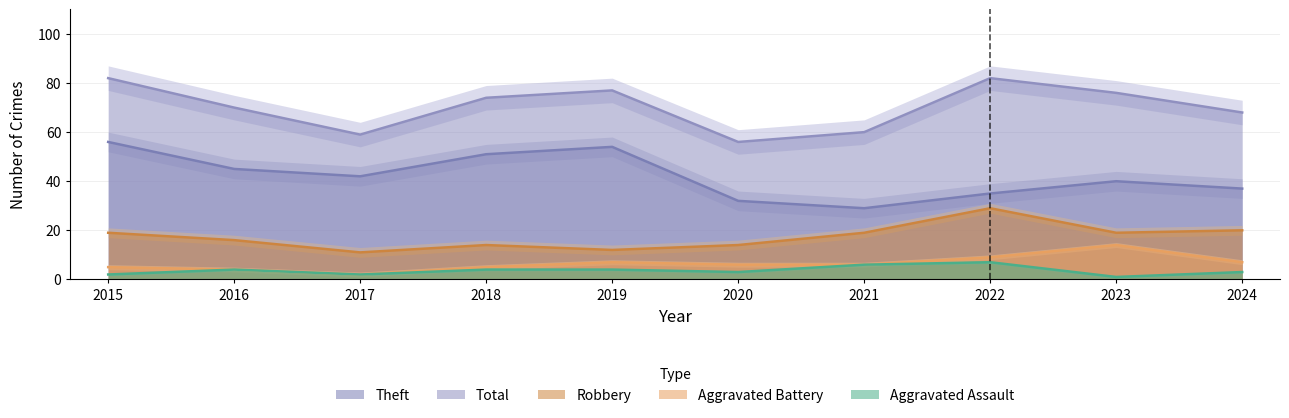

What is the minimum value for Aggravated Battery?

2